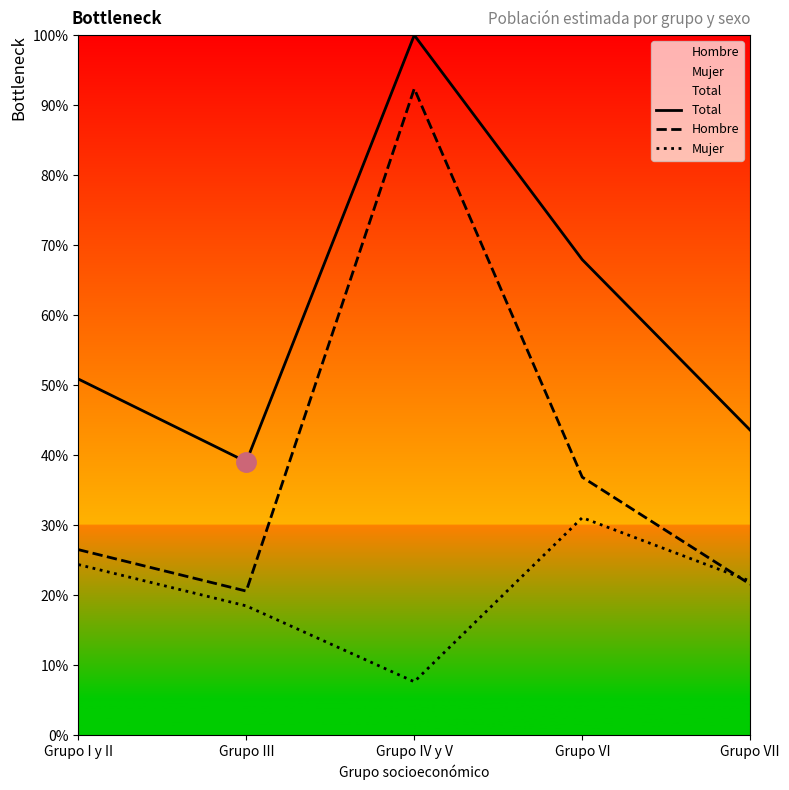

The Hombre series shows 38.1 at Grupo VII. True or false?

False